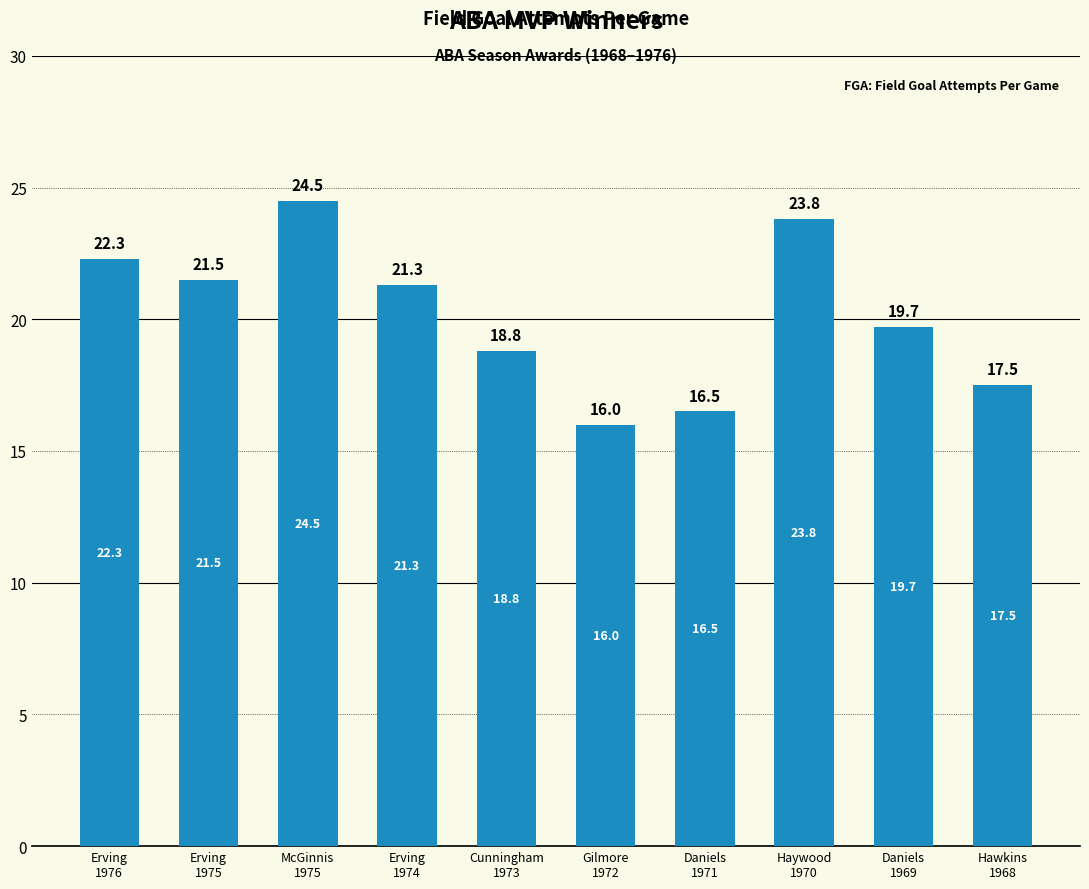

Is it true that the value at Daniels
1969 is 8.7?

False